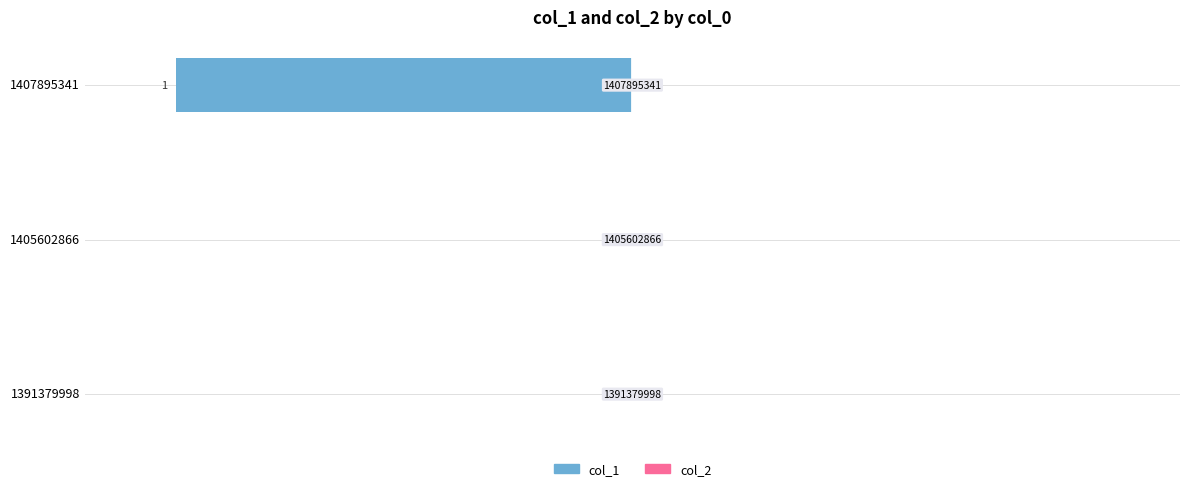

How many values are between -1 and 0?

3